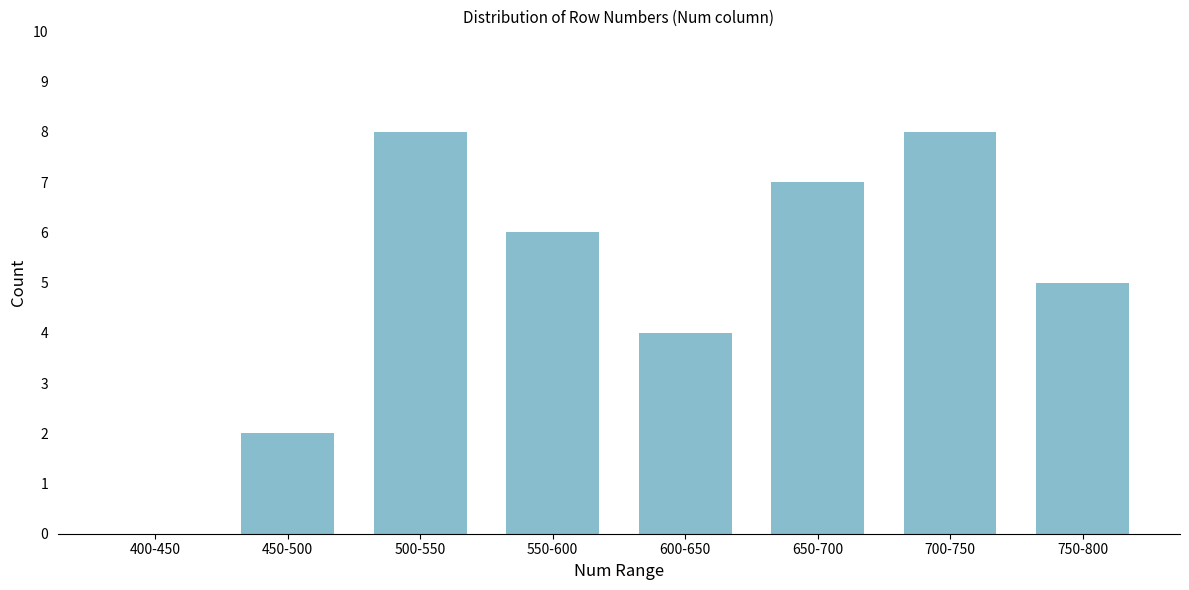

Reading left to right, extract all data points from this chart.

400-450=0	450-500=2	500-550=8	550-600=6	600-650=4	650-700=7	700-750=8	750-800=5